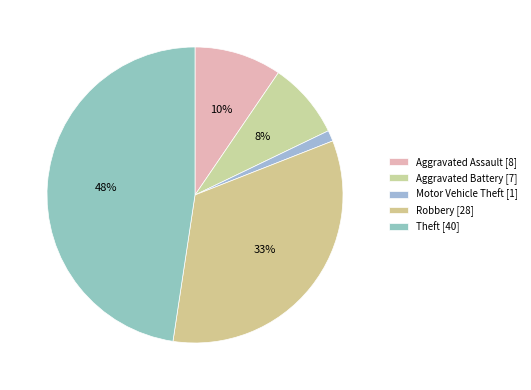

Is it true that Robbery is 33% of the pie?

True